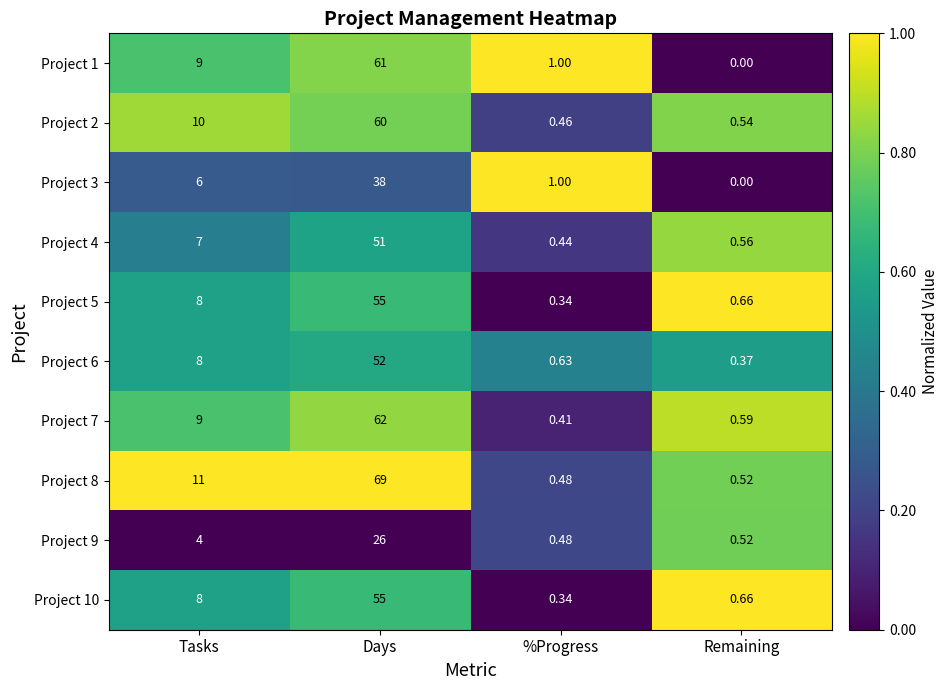

At which category is the sum across all series the highest?

Days